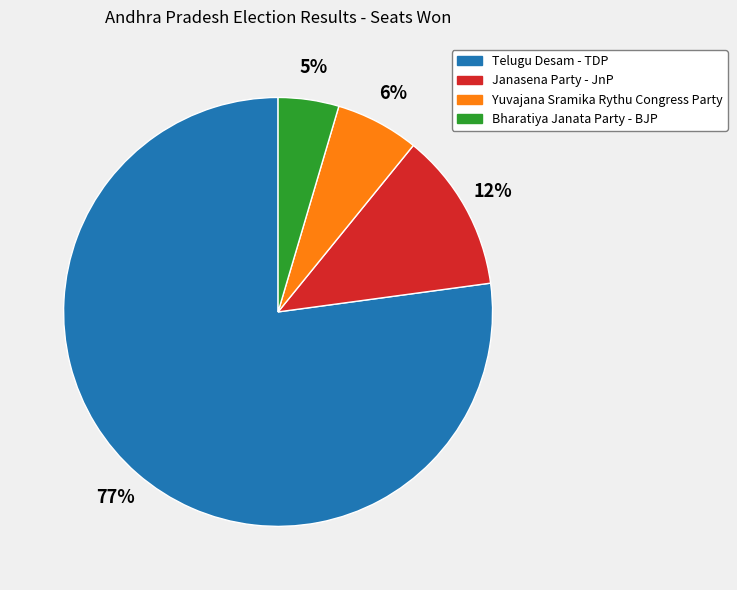

Is it true that Telugu Desam - TDP is 70% of the pie?

False